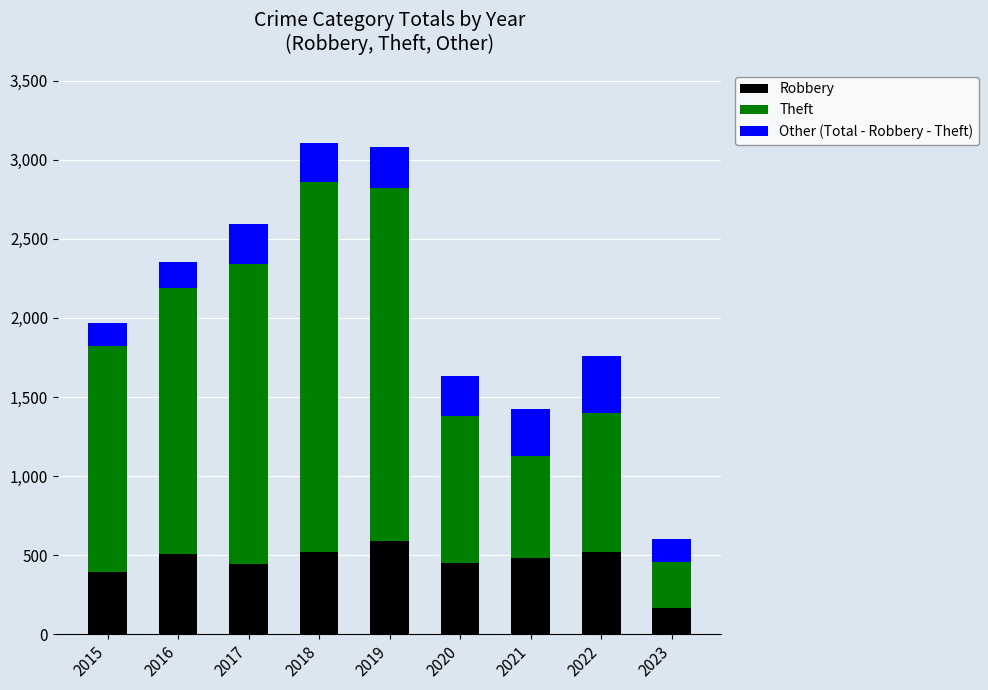

What is the lowest value of the Robbery series?

165